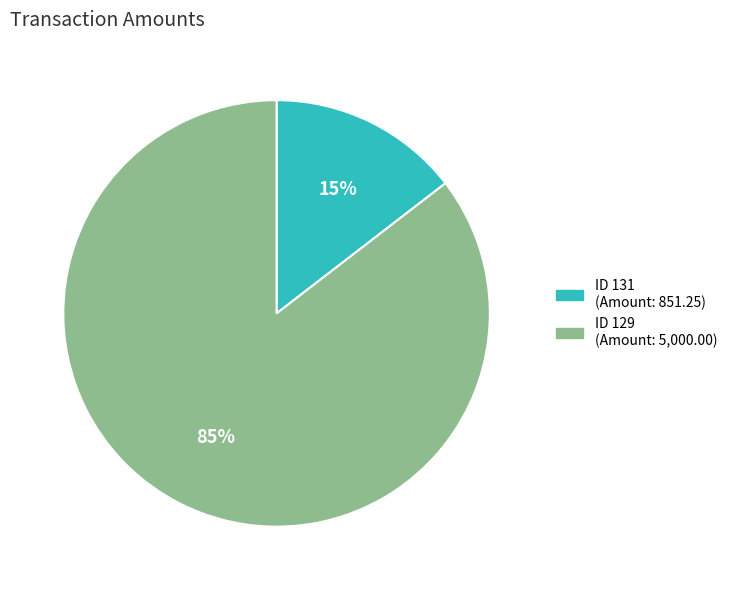

Does any single category account for the majority?

Yes